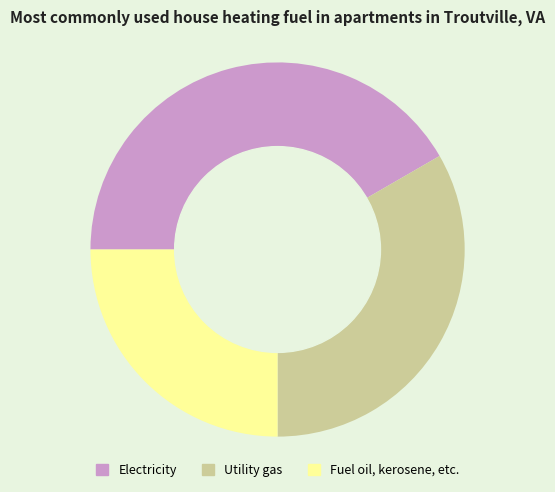

How many slices are in this pie chart?

3